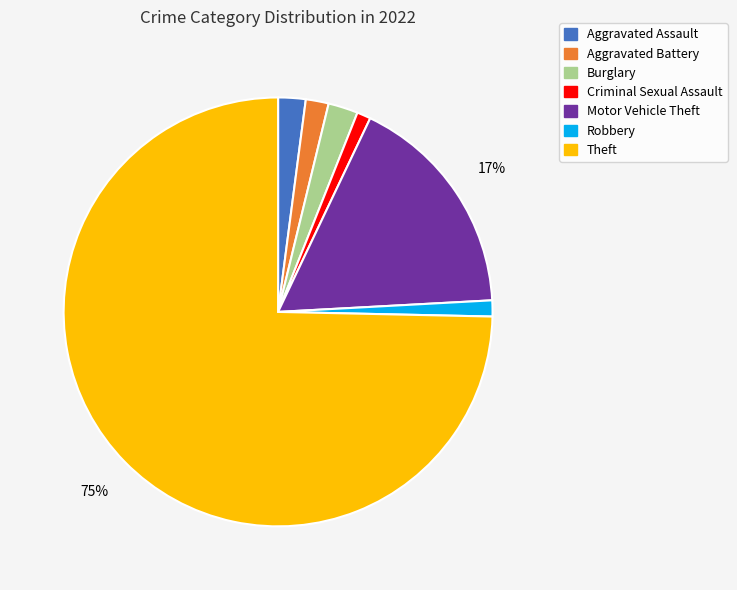

How many slices are in this pie chart?

7